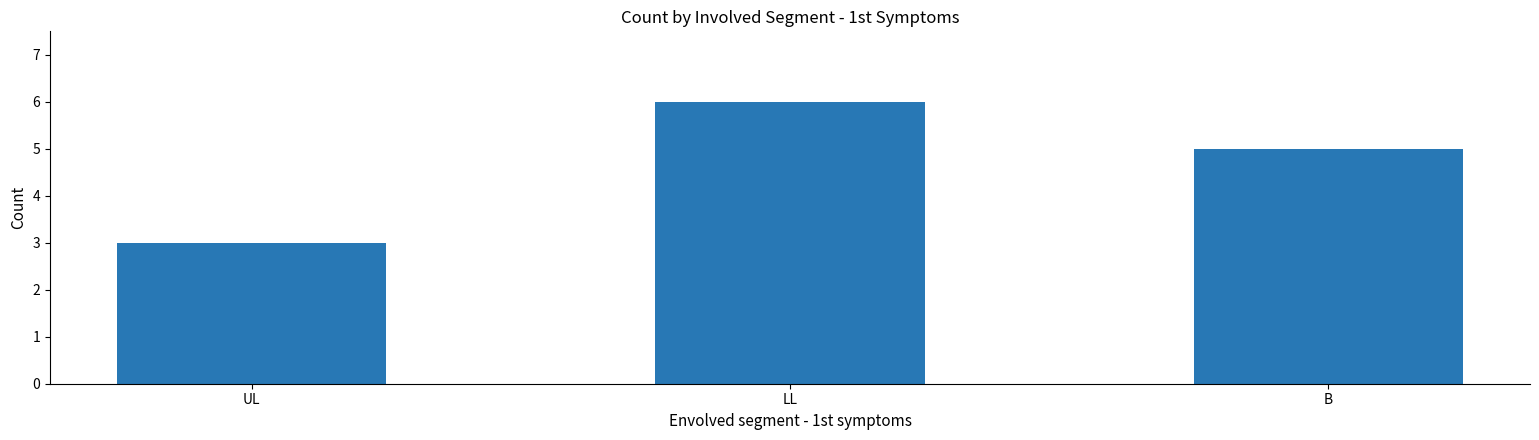

Reading right to left, what are all the values shown in this chart?

5	6	3